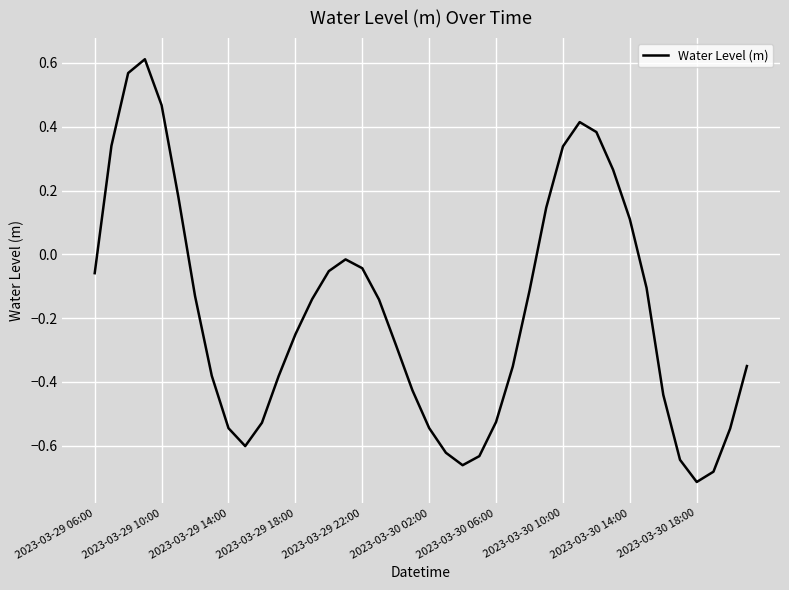

What is the difference between the maximum and minimum values?

1.3